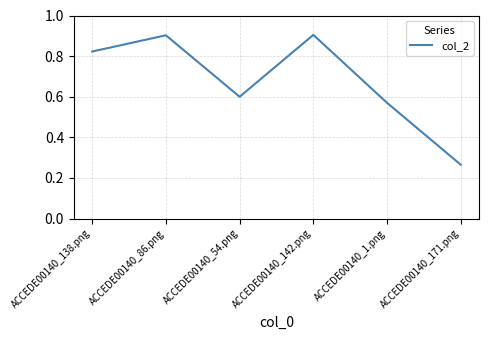

What is the maximum value shown in the chart?

0.9